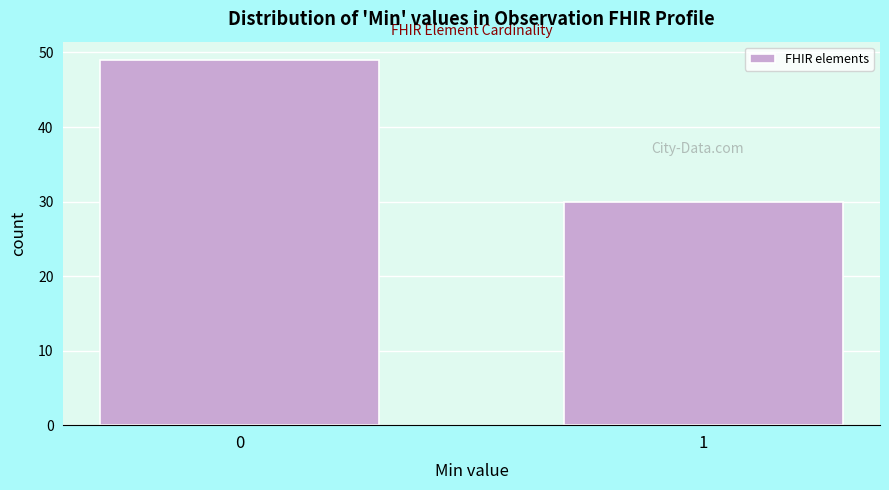

Reading left to right, what are all the values shown in this chart?

0=49	1=30